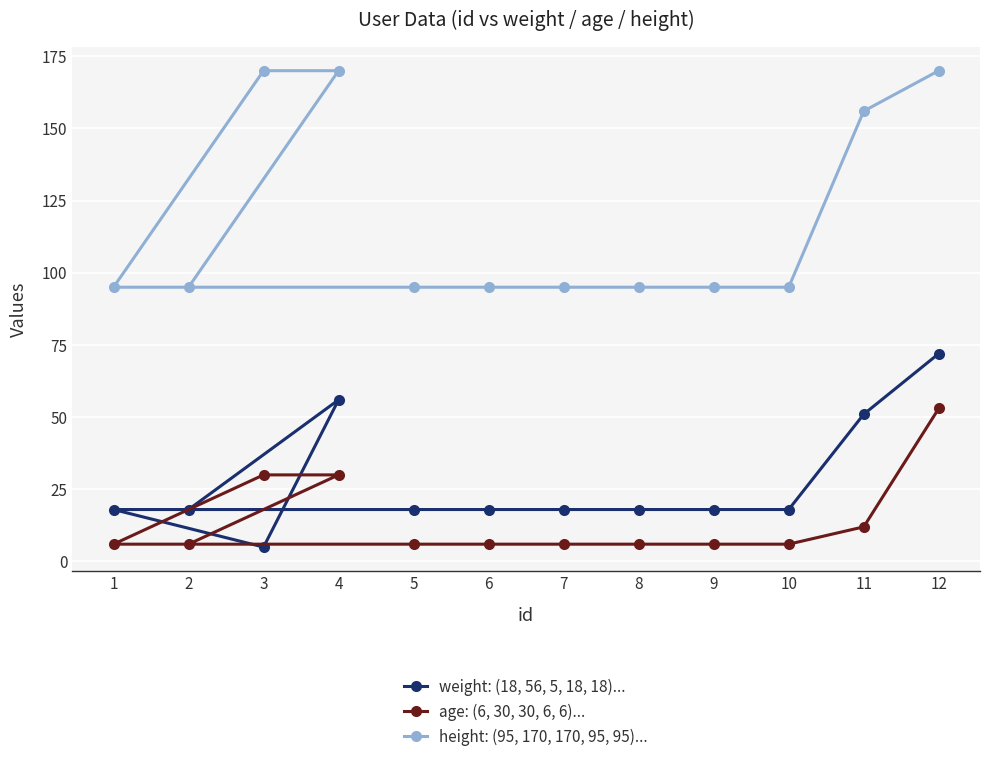

What is the average value of the weight: (18, 56, 5, 18, 18)... series?

27